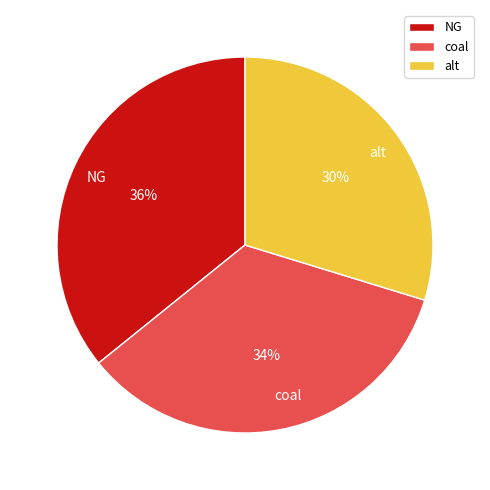

To the nearest percent, what portion does NG represent?

36%